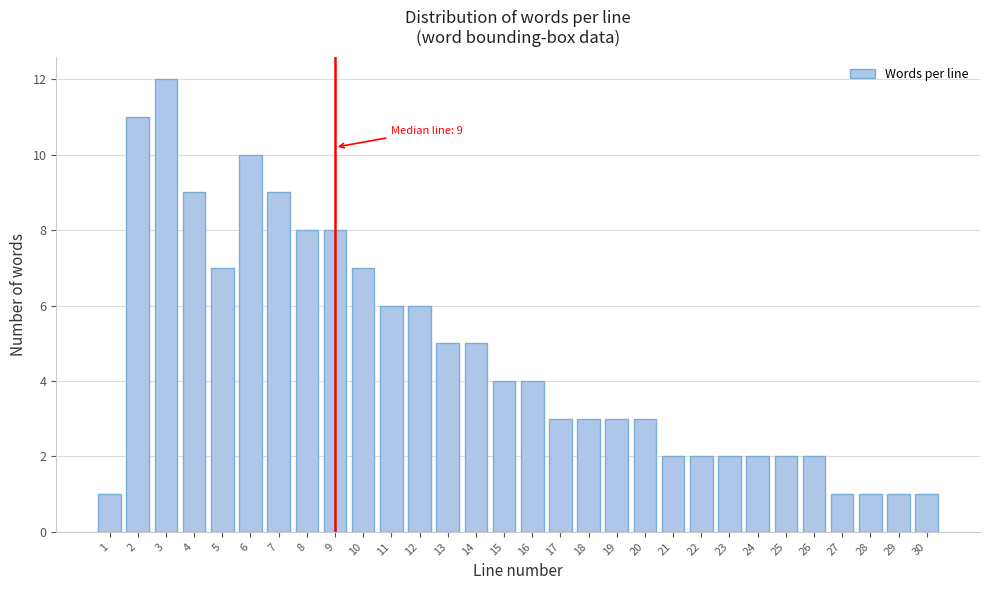

Reading left to right, list all the values displayed in this chart.

1=1	2=11	3=12	4=9	5=7	6=10	7=9	8=8	9=8	10=7	11=6	12=6	13=5	14=5	15=4	16=4	17=3	18=3	19=3	20=3	21=2	22=2	23=2	24=2	25=2	26=2	27=1	28=1	29=1	30=1